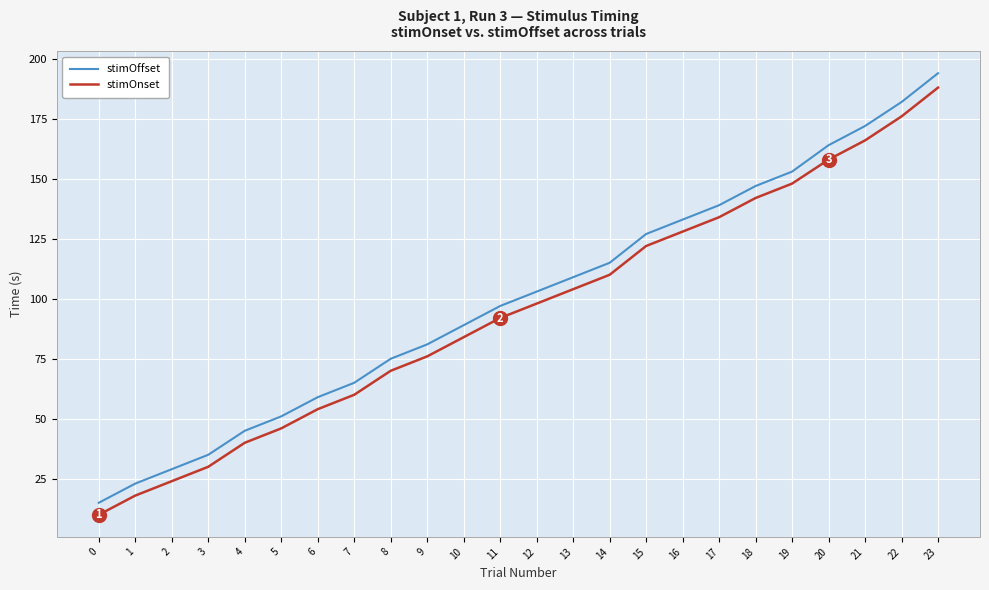

At which label does stimOnset reach its peak?

23